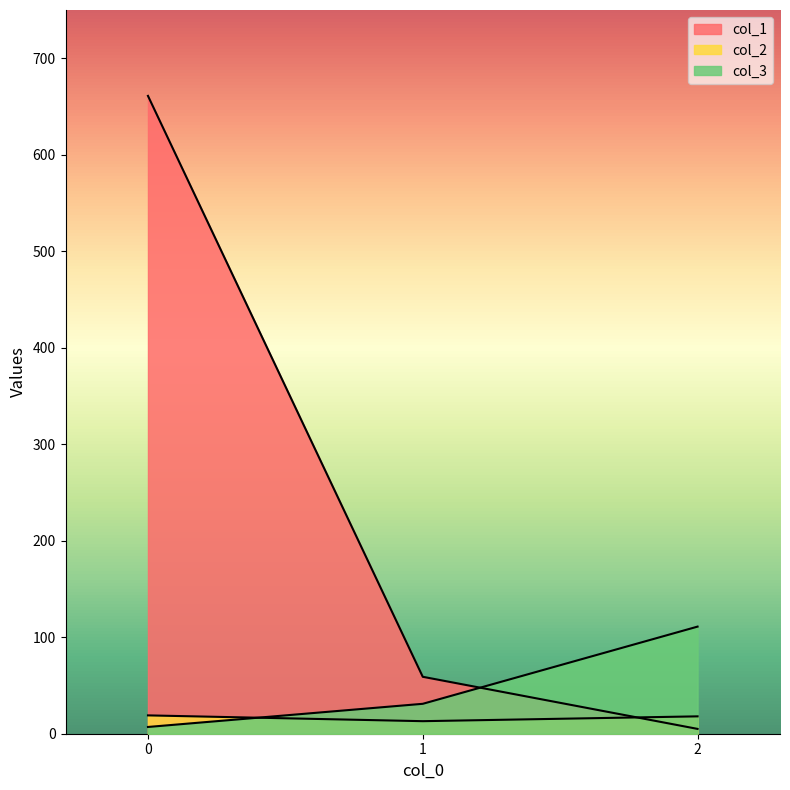

At which label is col_1 closest to 333?

1